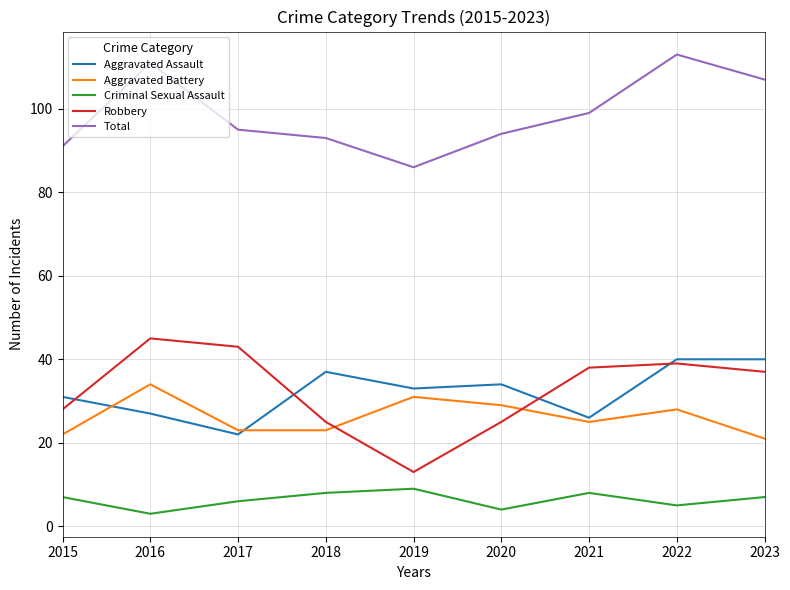

Reading left to right, what are all the values shown in this chart?

Aggravated Assault: 31	27	22	37	33	34	26	40	40
Aggravated Battery: 22	34	23	23	31	29	25	28	21
Criminal Sexual Assault: 7	3	6	8	9	4	8	5	7
Robbery: 28	45	43	25	13	25	38	39	37
Total: 91	111	95	93	86	94	99	113	107